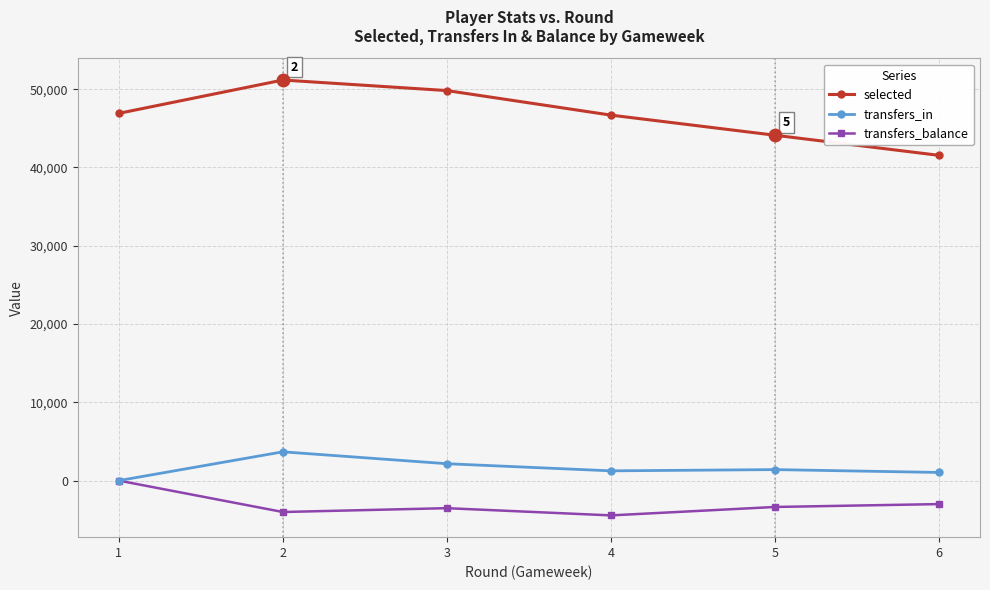

What is the total value across all series at 5?

42151